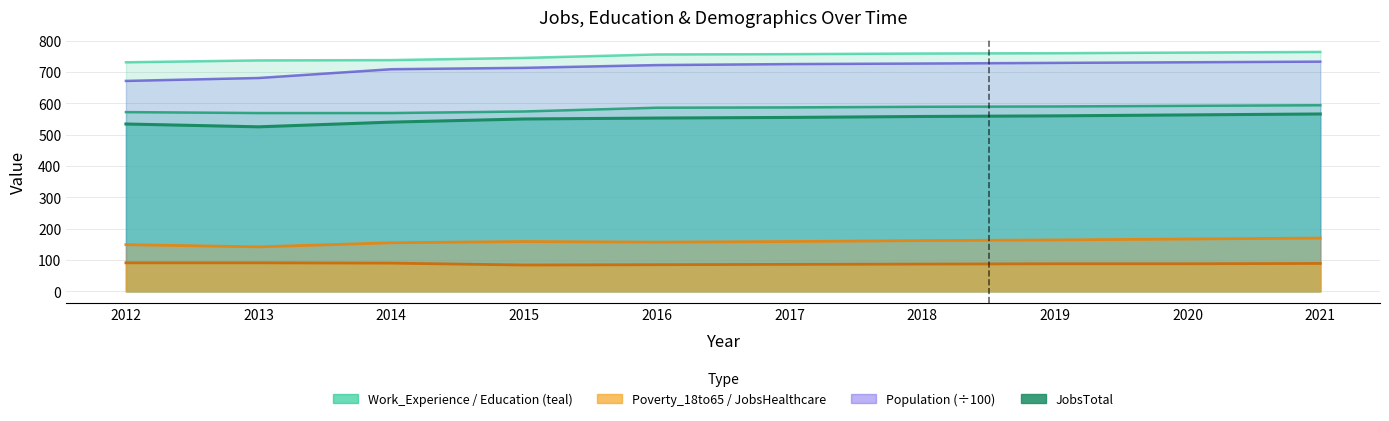

In Poverty_18to65, how many points are lower than both neighbors (excluding endpoints)?

2